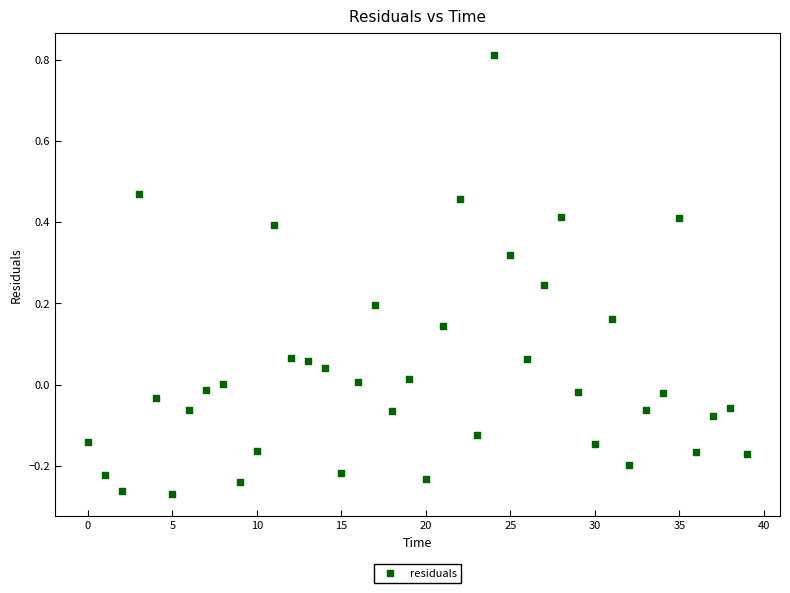

What is the range of Y values (max minus min)?

1.1